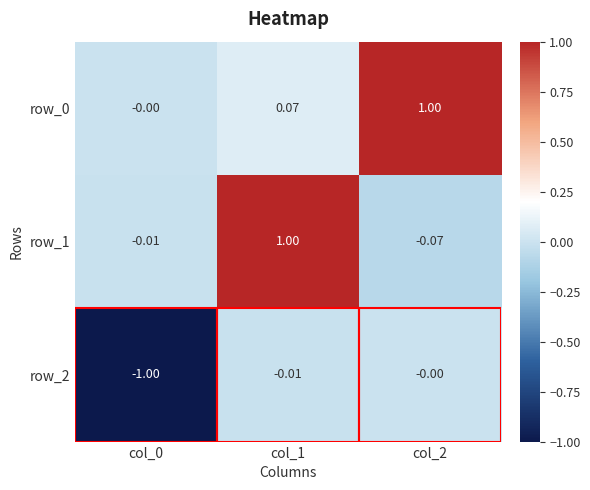

Is the value of row_1 at col_2 greater than the value of row_0 at col_0?

No